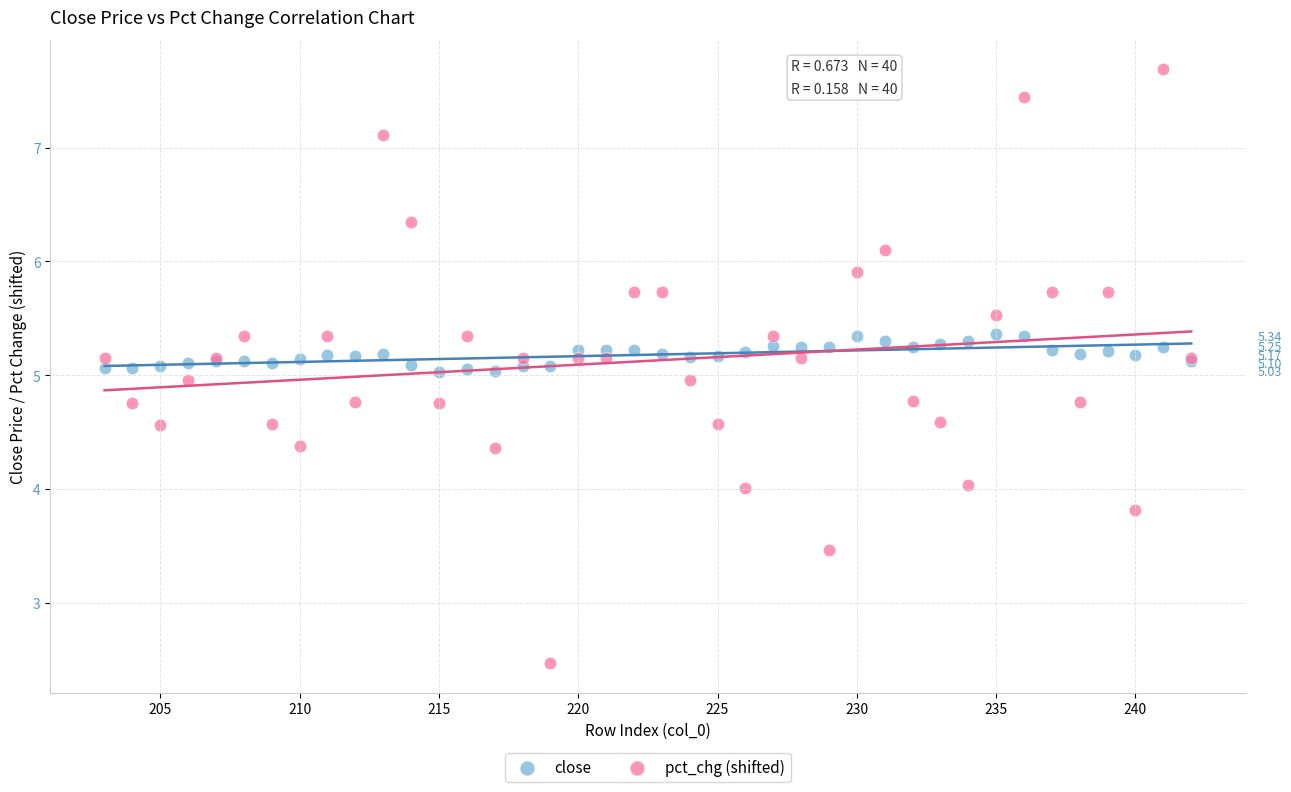

Which series has the widest spread of Y values?

pct_chg (shifted)